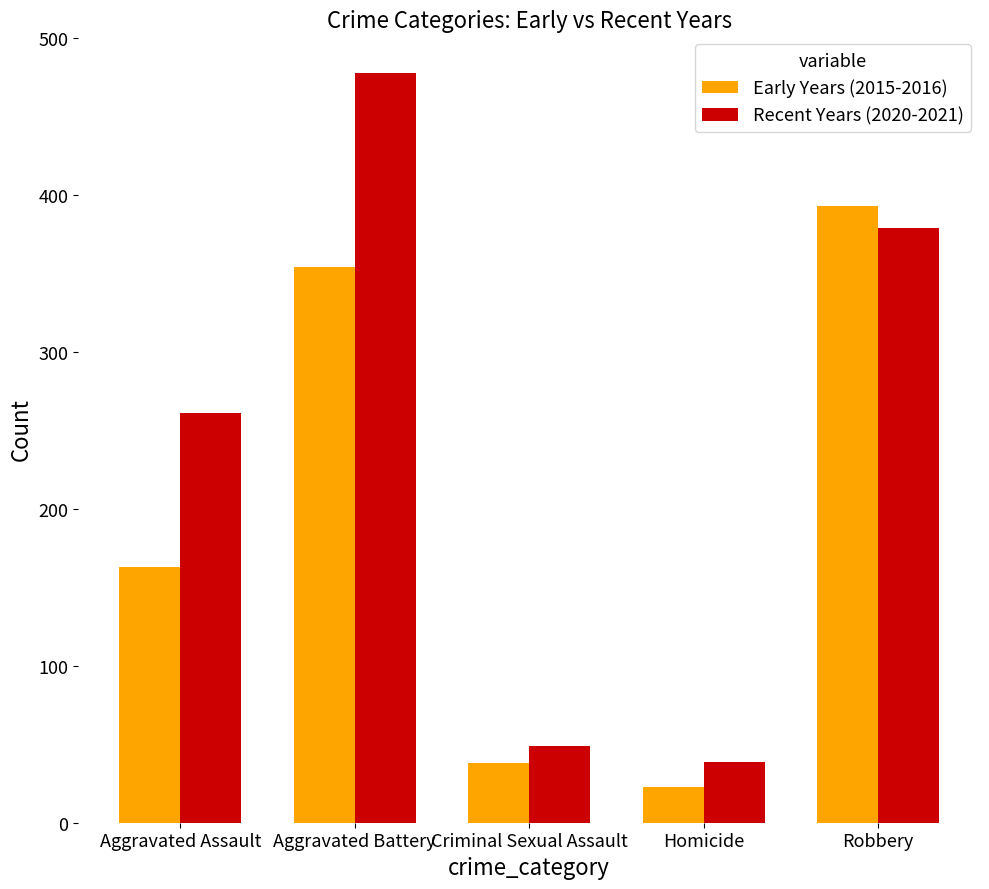

What are all the series names shown in the legend?

Early Years (2015-2016), Recent Years (2020-2021)